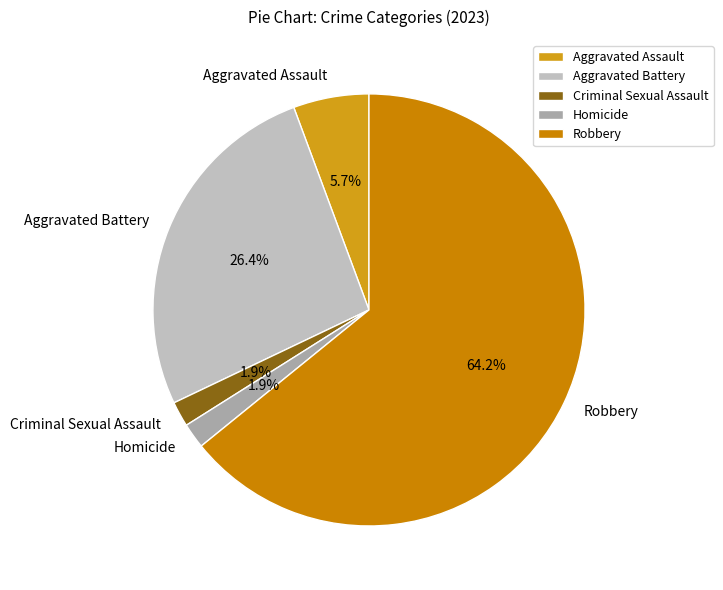

Count the number of slices in the pie.

5